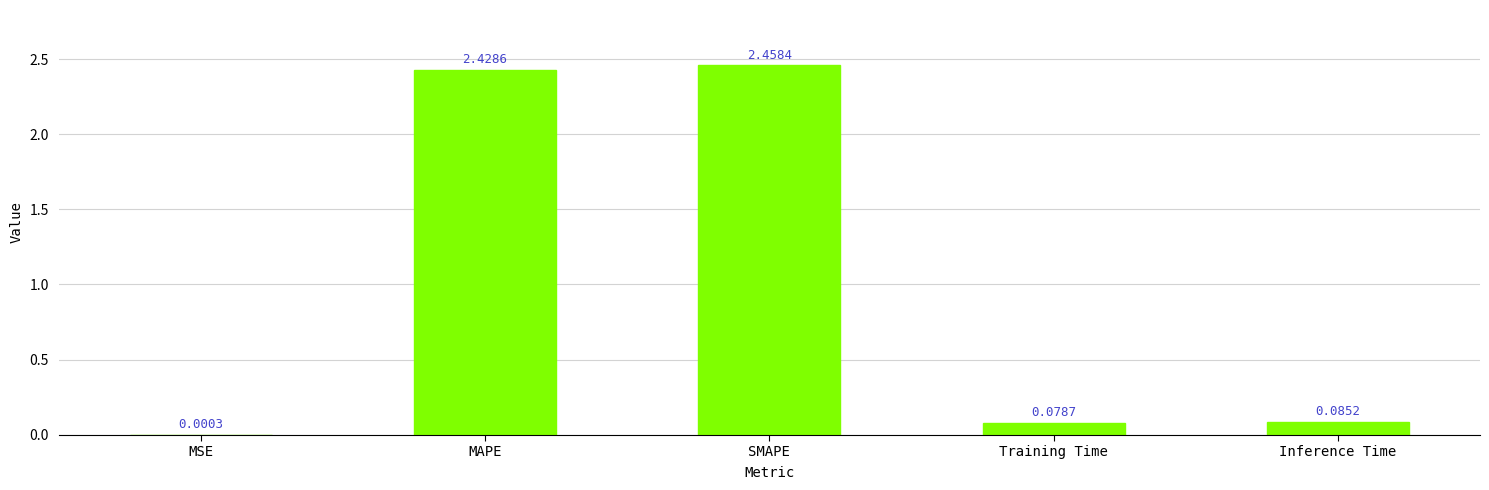

Which label corresponds to the largest value in the chart?

SMAPE